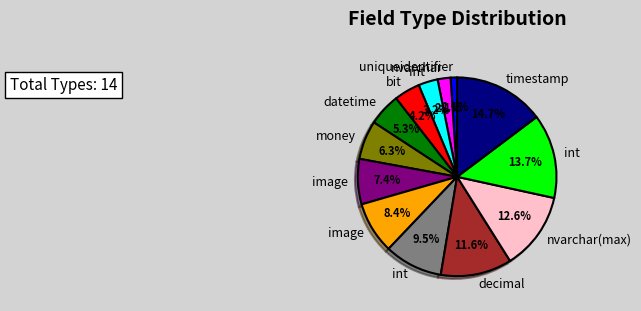

Is there any slice that represents more than half of the pie?

No